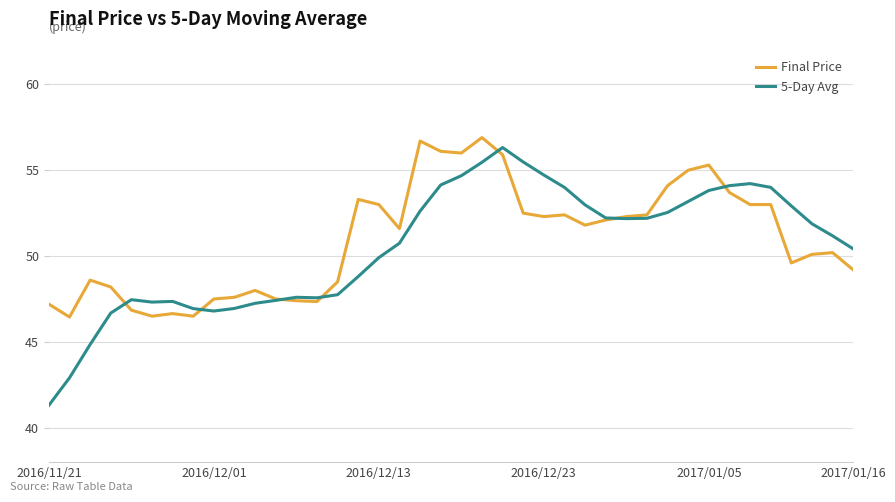

Which series has the widest spread of values?

5-Day Avg